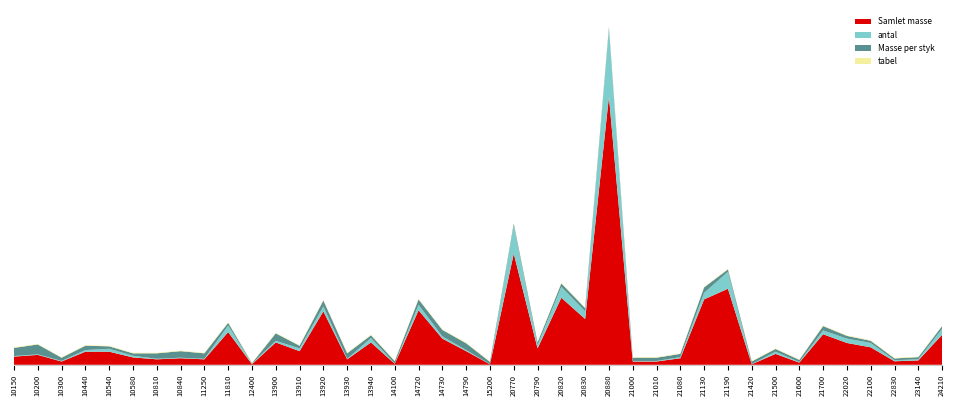

Reading right to left, what are all the values shown in this chart?

Samlet masse: 55.0	8.0	6.4	32.0	40.0	56.0	4.0	20.0	0.9	139.5	120.0	12.0	6.0	6.0	492.0	84.0	123.0	30.0	204.0	0.8	25.0	48.0	100.0	1.7	41.0	10.0	98.0	25.0	41.0	1.0	60.0	10.0	12.0	10.0	13.5	24.0	24.0	6.0	18.1	15.0
antal: 11.0	2.0	2.0	8.0	8.0	7.0	1.0	4.0	0.2	31.0	12.0	2.0	1.0	1.0	123.0	14.0	20.0	6.0	51.0	0.2	2.0	4.0	10.0	0.4	8.0	1.0	9.0	5.0	3.0	1.0	12.0	1.0	1.0	1.0	3.0	5.3	3.0	1.0	1.0	1.0
Masse per styk: 5.0	4.0	3.2	4.0	5.0	8.0	4.0	5.0	5.0	4.5	10.0	6.0	6.0	6.0	4.0	6.0	6.2	5.0	4.0	4.4	12.5	12.0	10.0	4.5	5.1	10.0	10.9	5.0	13.7	1.0	5.0	10.0	12.0	10.0	4.5	4.5	8.0	6.0	18.1	15.0
tabel: 1.0	1.0	1.0	1.0	1.0	1.0	1.0	1.0	1.0	1.0	1.0	1.0	1.0	1.0	1.0	1.0	1.0	1.0	1.0	1.0	1.0	1.0	1.0	1.0	1.0	1.0	1.0	1.0	1.0	1.0	1.0	1.0	1.0	1.0	1.0	1.0	1.0	1.0	1.0	1.0